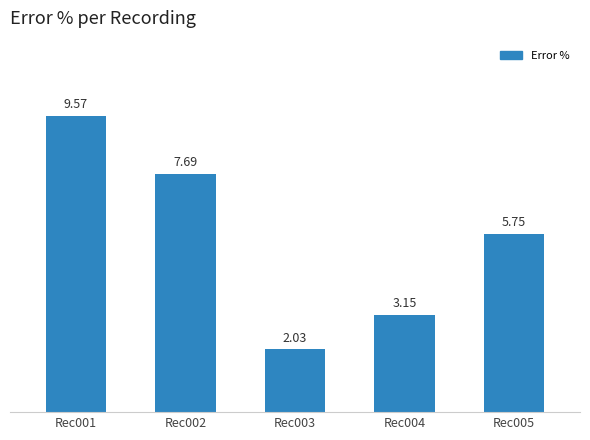

Which has a higher value, Rec001 or Rec004?

Rec001